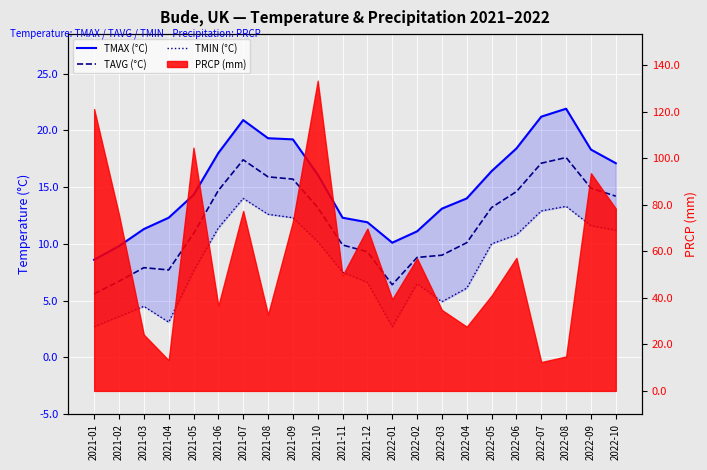

At which label does TAVG (°C) first exceed 13?

2021-06